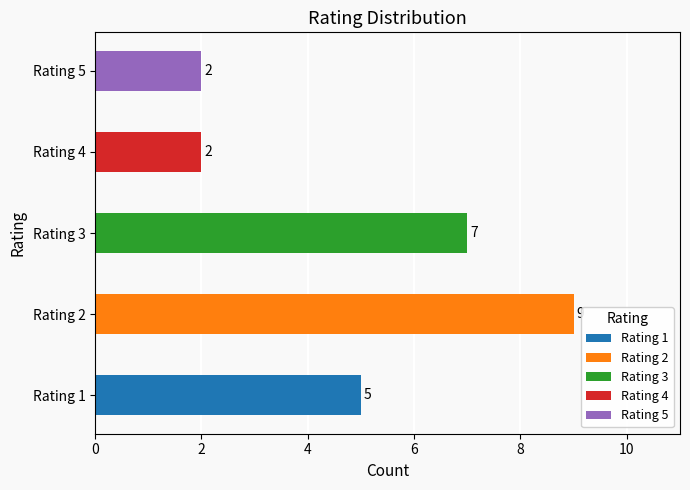

How many data points are less than 5?

2